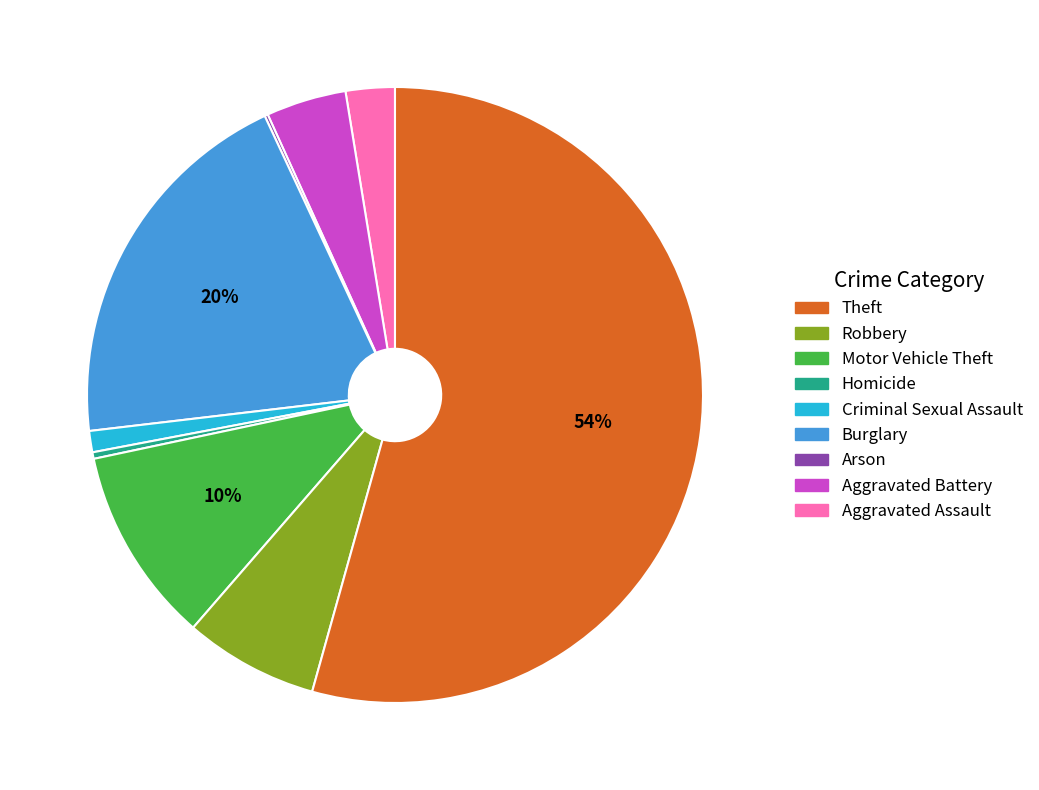

Is there any slice that represents more than half of the pie?

Yes